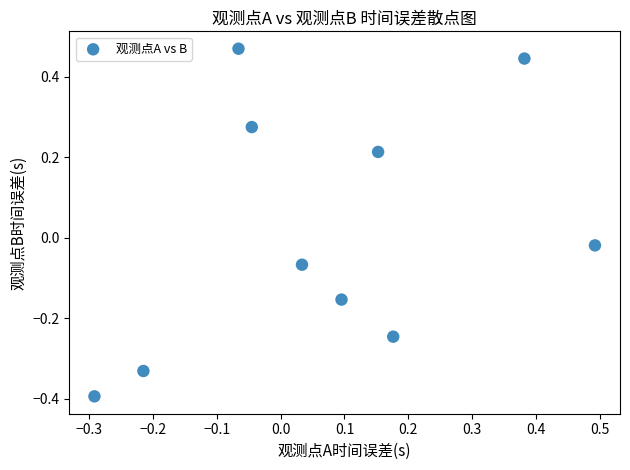

What is the range of Y values (max minus min)?

0.9